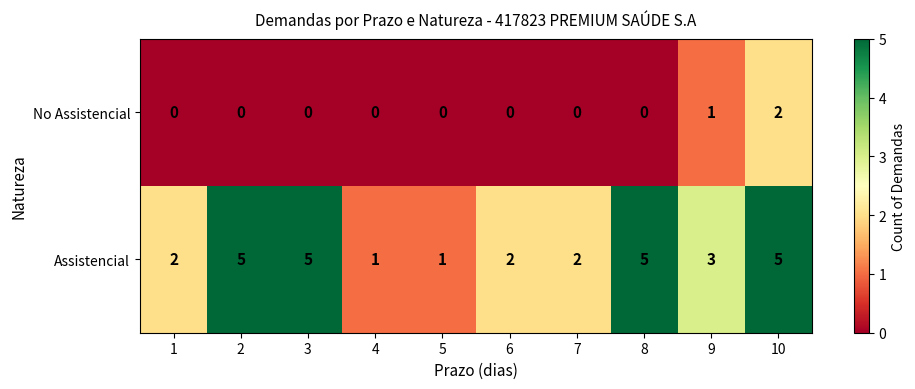

Reading left to right, extract all data points from this chart.

No Assistencial: 1=0	2=0	3=0	4=0	5=0	6=0	7=0	8=0	9=1	10=2
Assistencial: 1=2	2=5	3=5	4=1	5=1	6=2	7=2	8=5	9=3	10=5